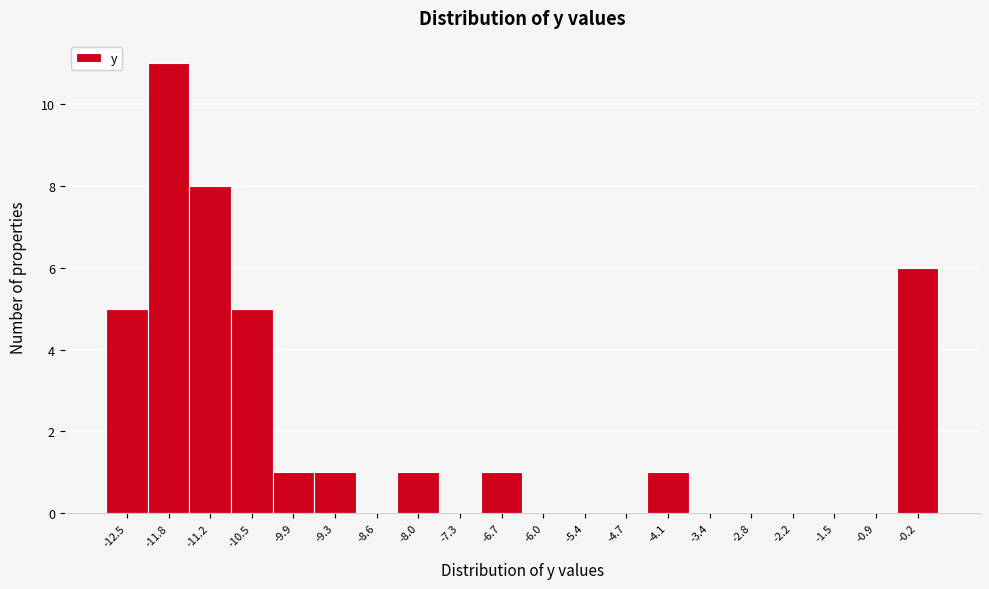

Reading left to right, list every bar in this chart as the range it spans on the x-axis followed by its height. Neither the bar edges nor the heights are printed on the chart, so give them approximately, as read against the axes.

-12.8 to -12.2: 5
-12.2 to -11.5: 11
-11.5 to -10.9: 8
-10.9 to -10.2: 5
-10.2 to -9.6: 1
-9.6 to -8.9: 1
-8.9 to -8.3: 0
-8.3 to -7.6: 1
-7.6 to -7.0: 0
-7.0 to -6.3: 1
-6.3 to -5.7: 0
-5.7 to -5.1: 0
-5.1 to -4.4: 0
-4.4 to -3.8: 1
-3.8 to -3.1: 0
-3.1 to -2.5: 0
-2.5 to -1.8: 0
-1.8 to -1.2: 0
-1.2 to -0.5: 0
-0.5 to 0.1: 6